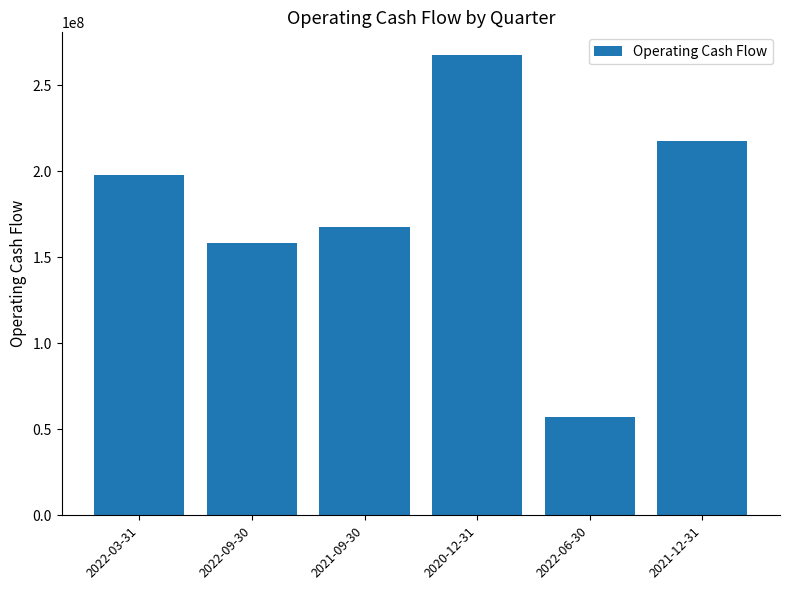

The chart shows a value of 281455822 at 2022-03-31. True or false?

False